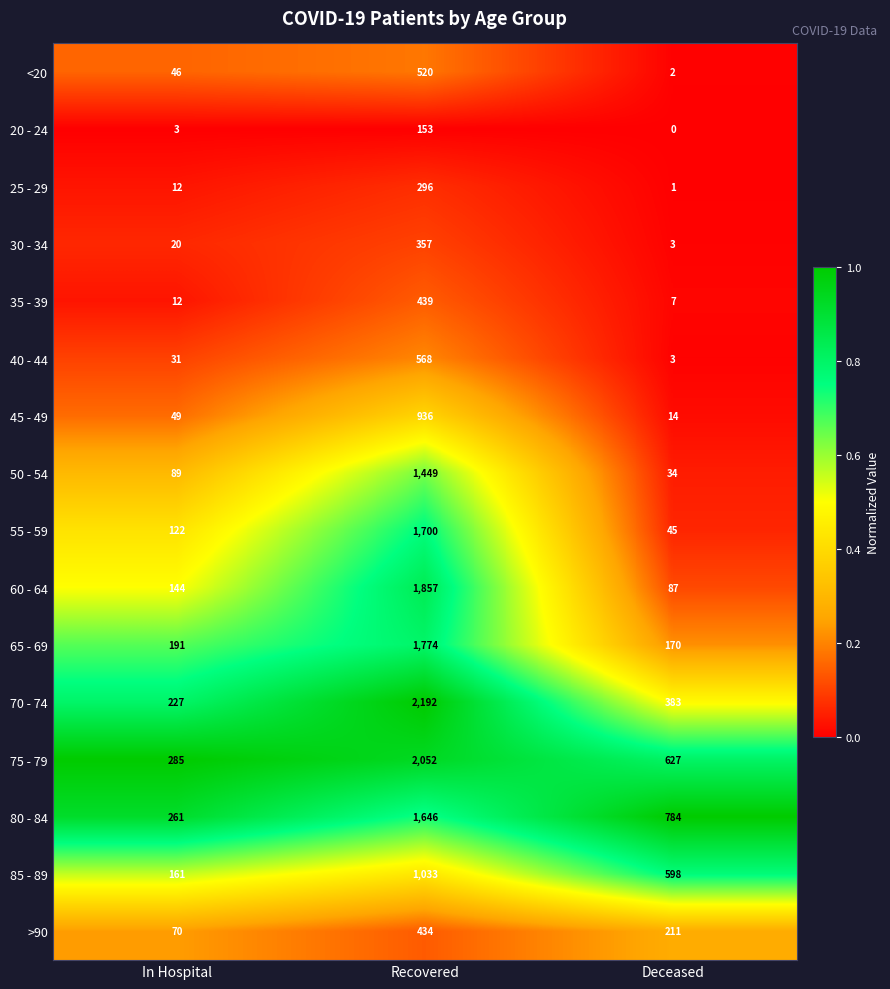

Is it true that 35 - 39 equals 12 at Deceased?

False